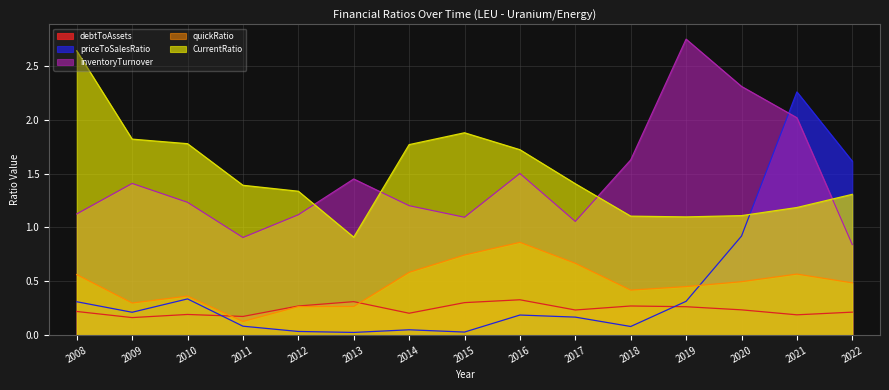

Does the chart display data point markers on the line(s)?

No